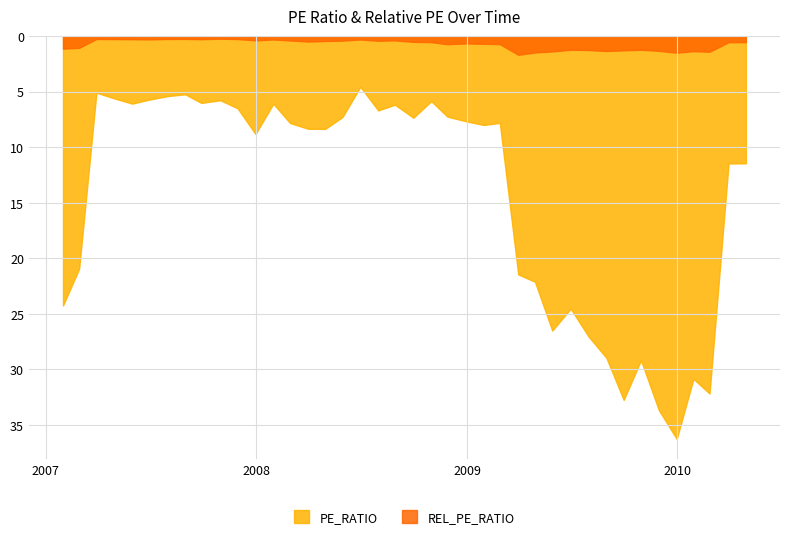

Reading left to right, list all the values displayed in this chart.

PE_RATIO: 24.3	20.9	5.1	5.6	6.1	5.7	5.4	5.2	6.0	5.8	6.5	8.8	6.1	7.8	8.3	8.4	7.3	4.6	6.7	6.2	7.4	5.9	7.3	7.7	8.0	7.8	21.5	22.1	26.5	24.5	27.0	29.0	32.7	29.2	33.7	36.3	30.9	32.2	11.5	11.5
REL_PE_RATIO: 1.1	1.1	0.3	0.3	0.3	0.3	0.3	0.3	0.3	0.2	0.3	0.4	0.3	0.4	0.5	0.5	0.4	0.3	0.4	0.4	0.5	0.6	0.7	0.7	0.7	0.7	1.7	1.5	1.4	1.2	1.3	1.4	1.3	1.2	1.3	1.5	1.4	1.4	0.6	0.6